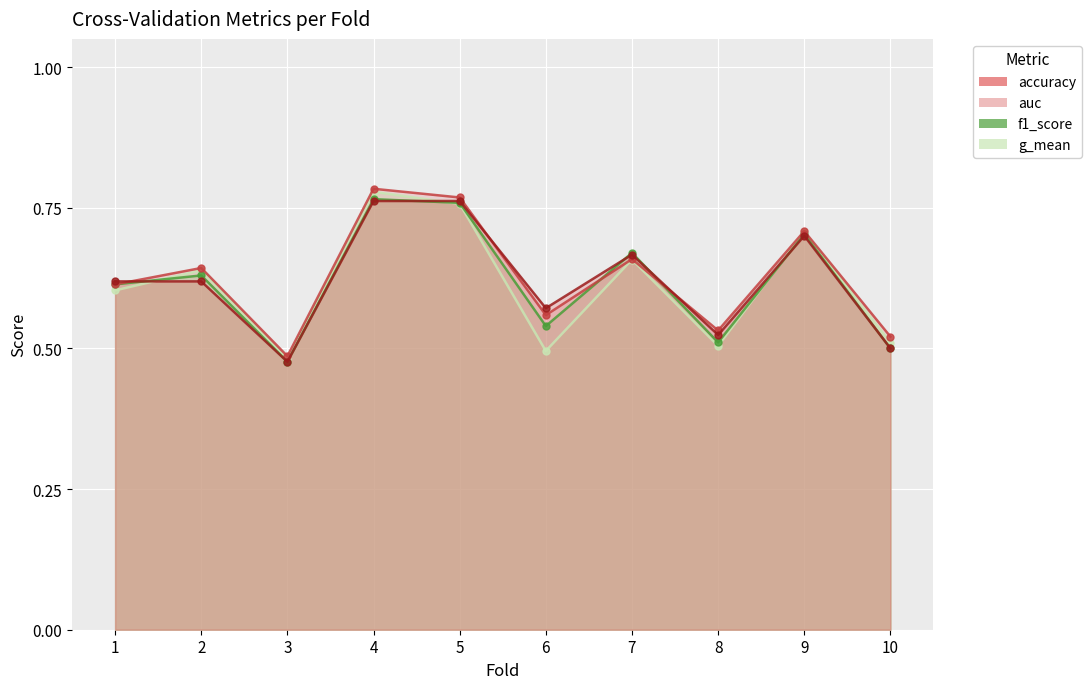

Reading left to right, extract all data points from this chart.

g_mean: 1=0.6	2=0.6	3=0.5	4=0.8	5=0.8	6=0.5	7=0.7	8=0.5	9=0.7	10=0.5
f1_score: 1=0.6	2=0.6	3=0.5	4=0.8	5=0.8	6=0.5	7=0.7	8=0.5	9=0.7	10=0.5
auc: 1=0.6	2=0.6	3=0.5	4=0.8	5=0.8	6=0.6	7=0.7	8=0.5	9=0.7	10=0.5
accuracy: 1=0.6	2=0.6	3=0.5	4=0.8	5=0.8	6=0.6	7=0.7	8=0.5	9=0.7	10=0.5